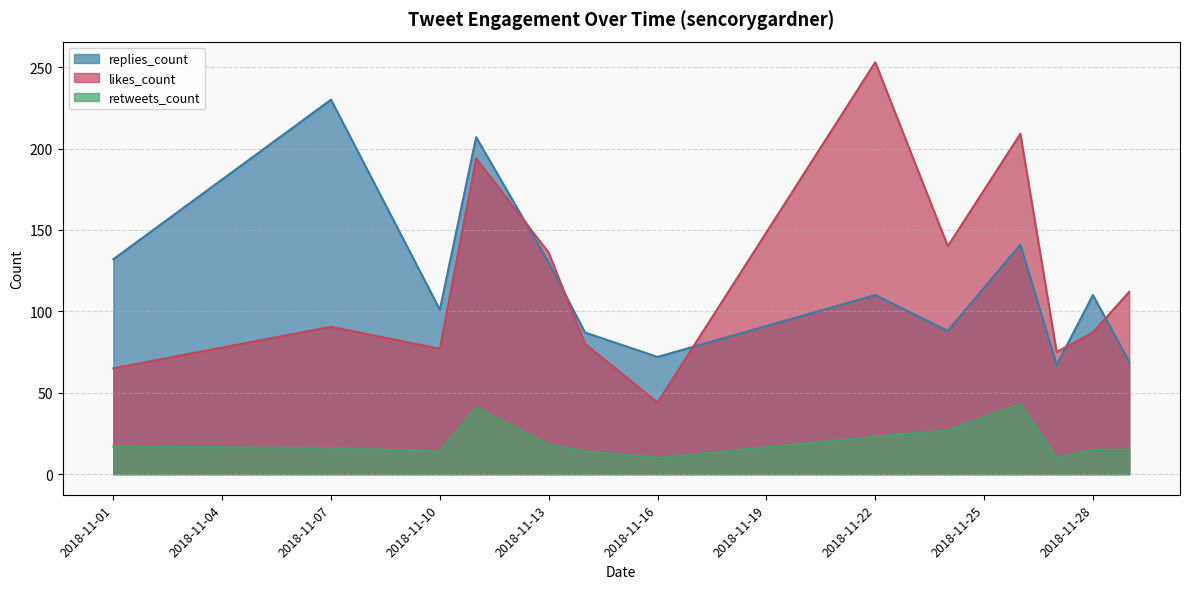

What is the lowest value of the likes_count series?

44.0